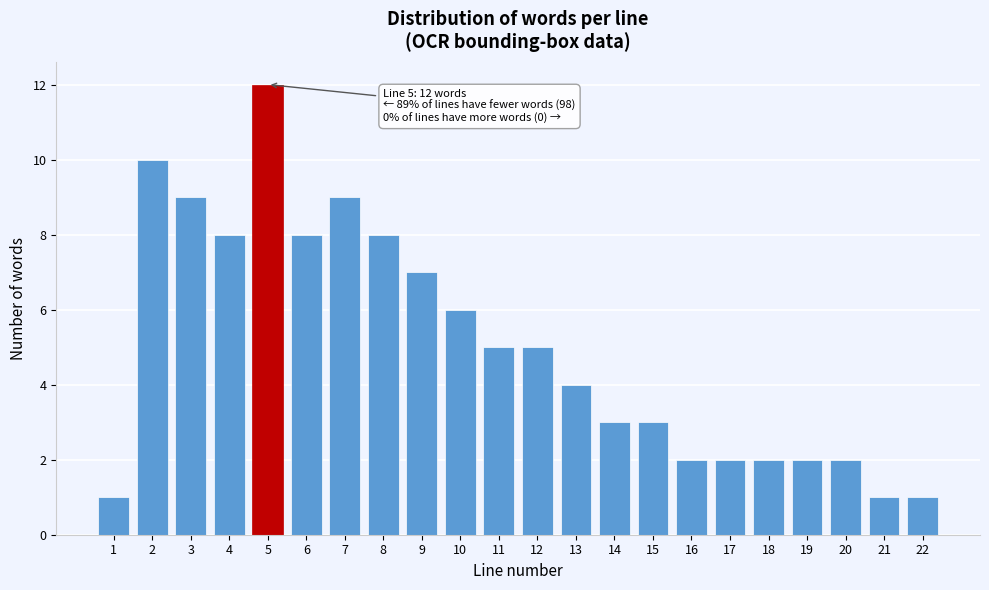

Reading right to left, what are all the values shown in this chart?

22=1	21=1	20=2	19=2	18=2	17=2	16=2	15=3	14=3	13=4	12=5	11=5	10=6	9=7	8=8	7=9	6=8	5=12	4=8	3=9	2=10	1=1